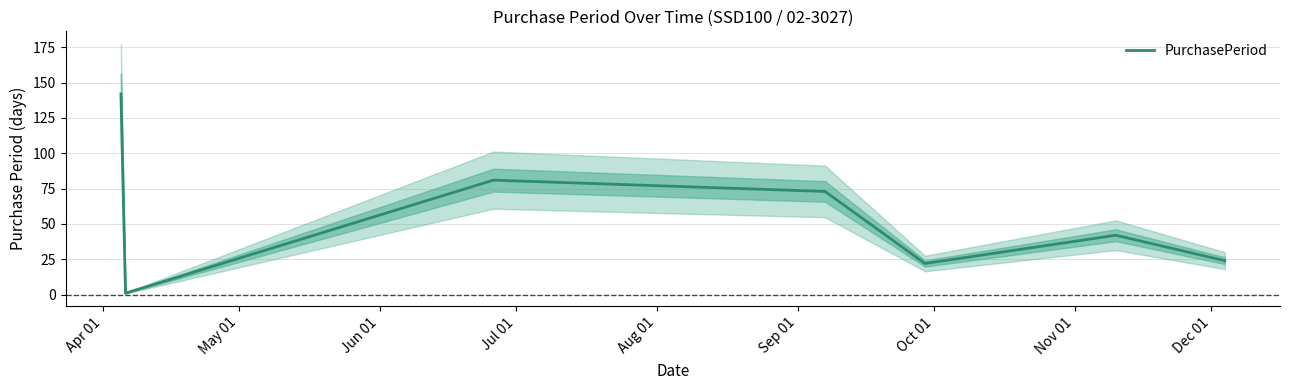

What is the greatest value displayed?

142